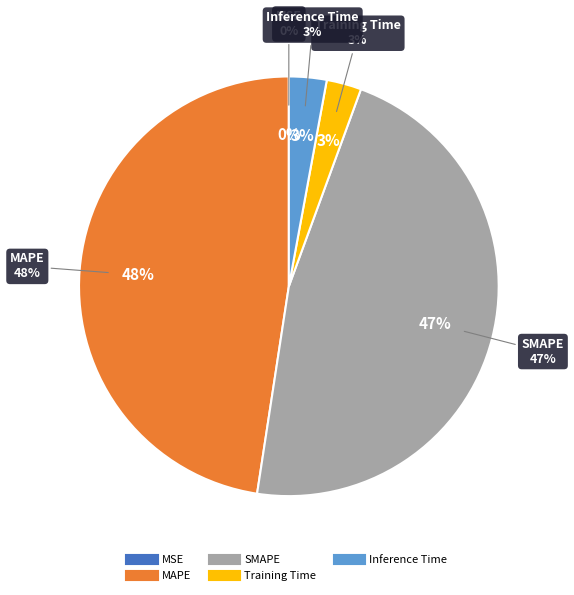

Does Inference Time account for over 50% of the chart?

No